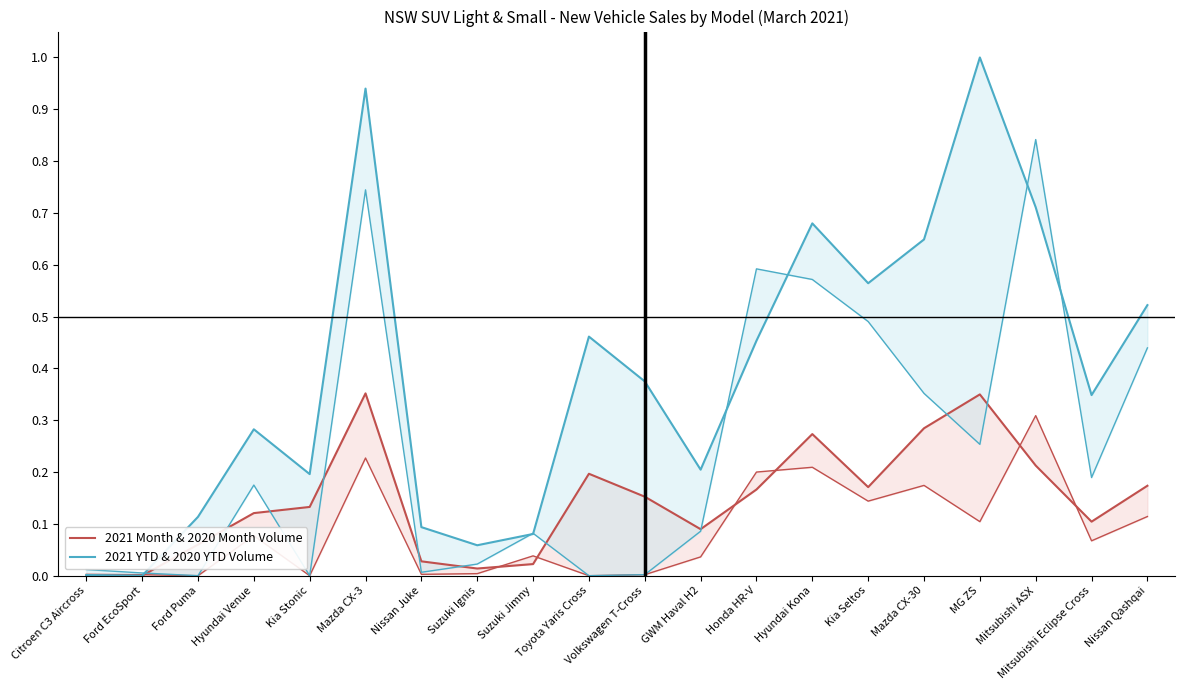

What is the label of the 1st point from the right?

Nissan Qashqai